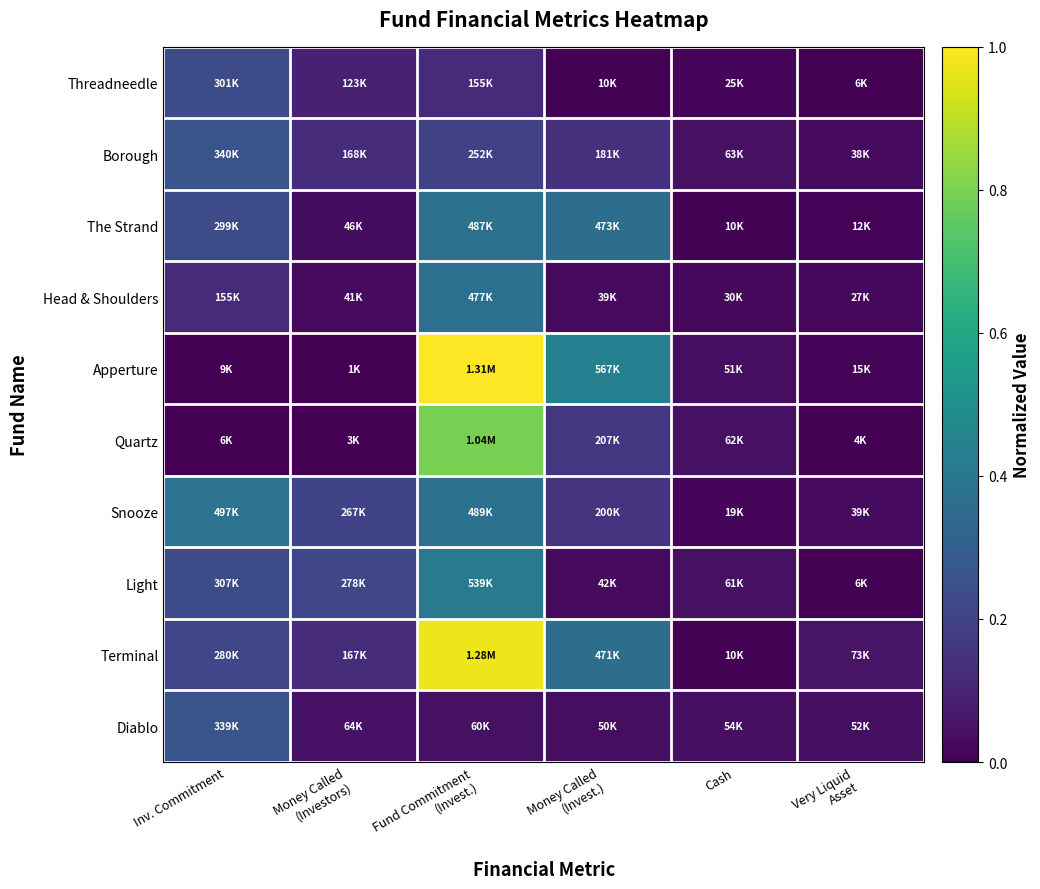

Which series changed the most between Money Called (Investors) and Cash?

Snooze